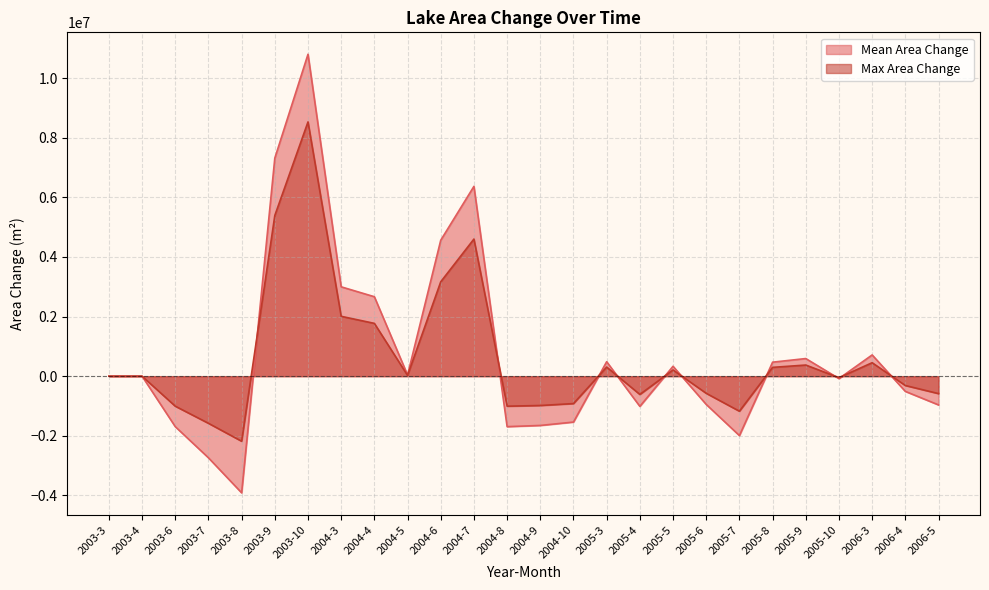

At which label does Max Area Change first exceed 0?

2003-9